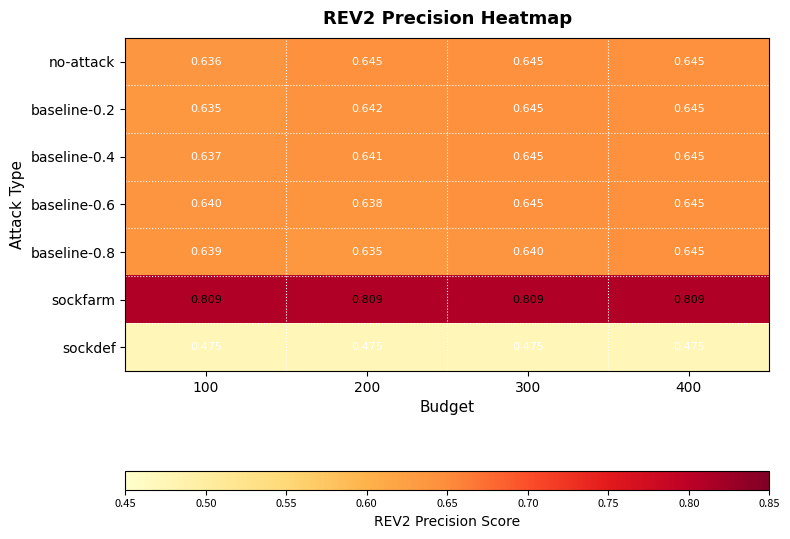

What is the total value across all series at 100?

4.5